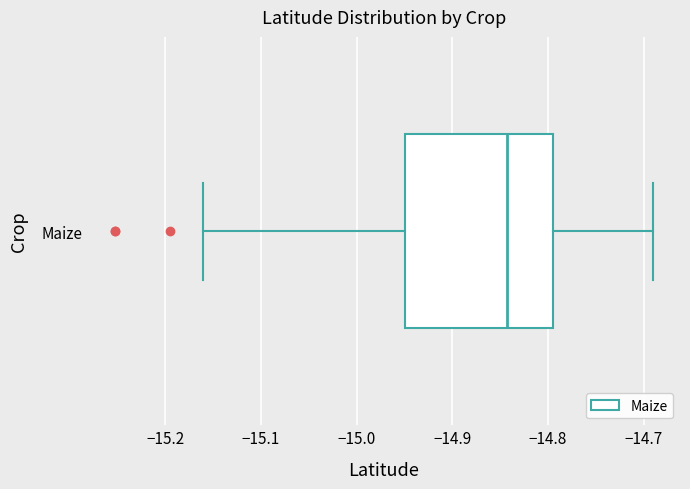

Where does the right whisker of the box for Maize end on the x-axis? The values are not printed on the chart, so give them approximately, as read against the axis.

-14.69